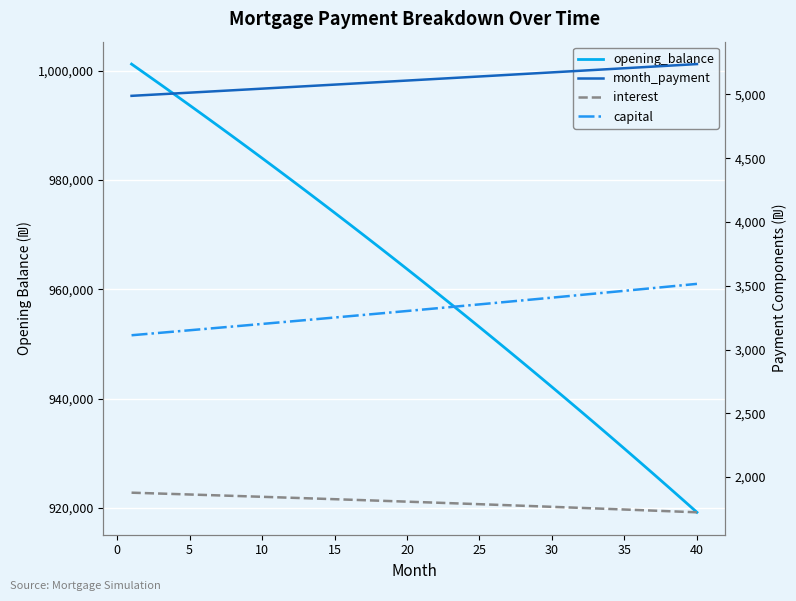

What is the maximum value for interest?

1877.3